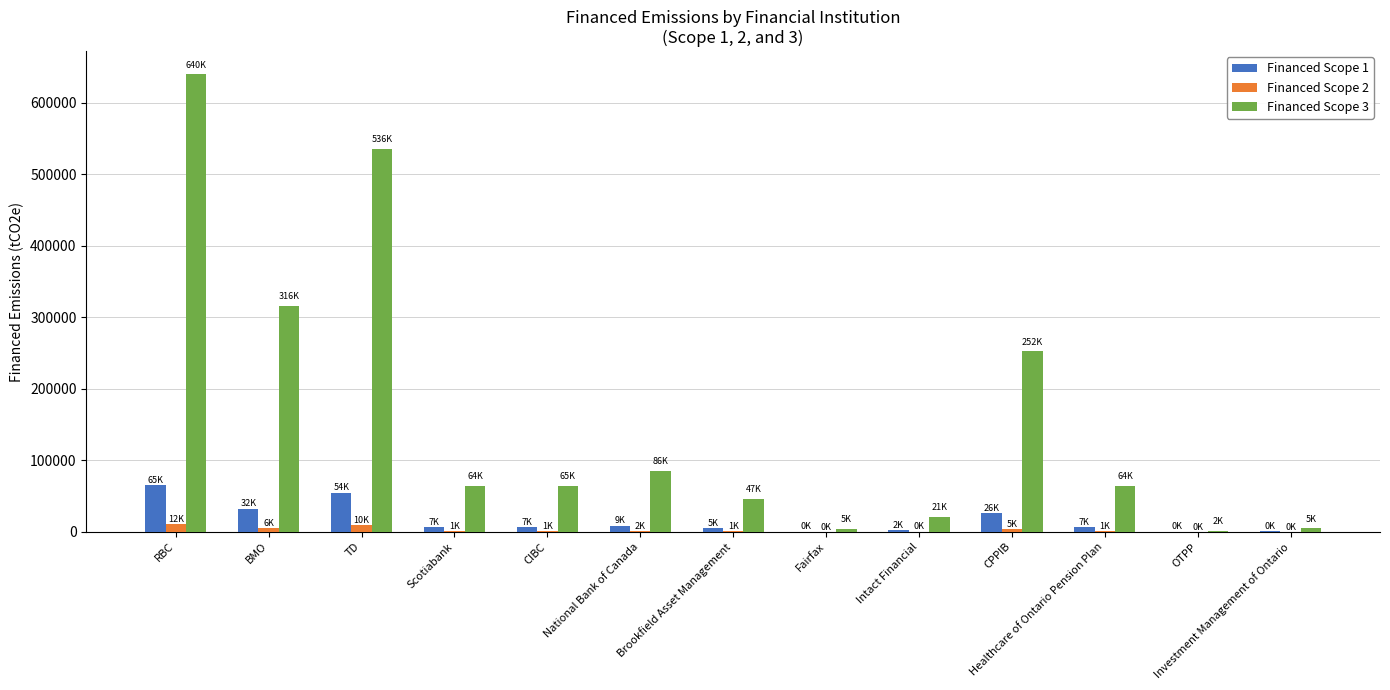

At which category is the sum across all series the highest?

RBC